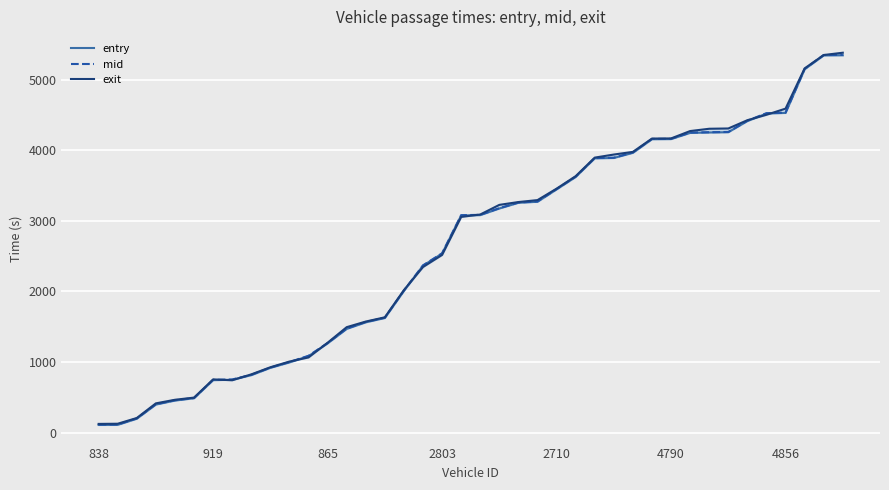

What is the difference between the highest and lowest values at 17?

23.6